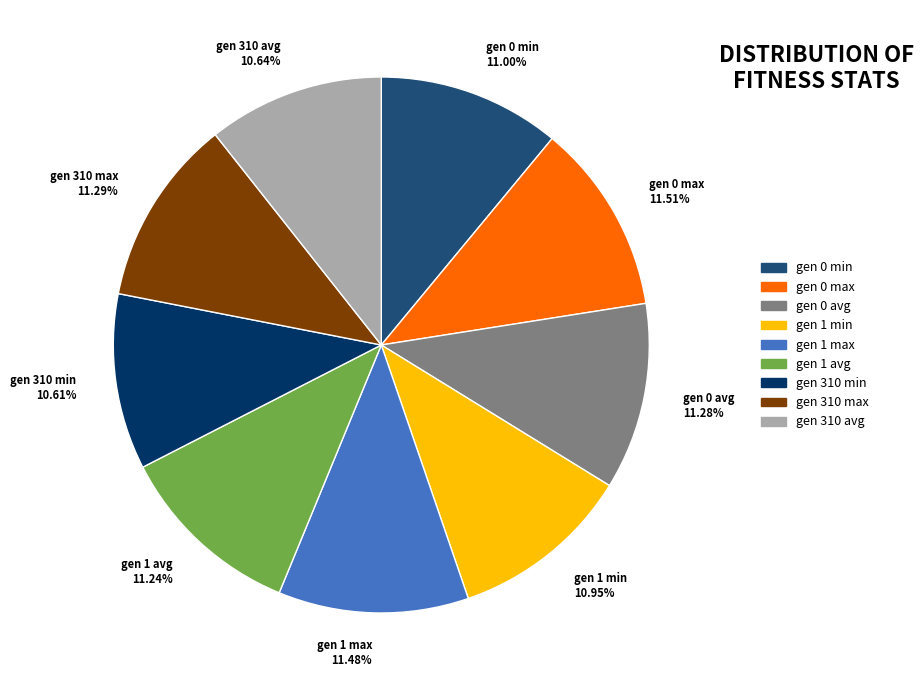

Do gen 0 min and gen 1 avg together represent more than half of the pie?

No